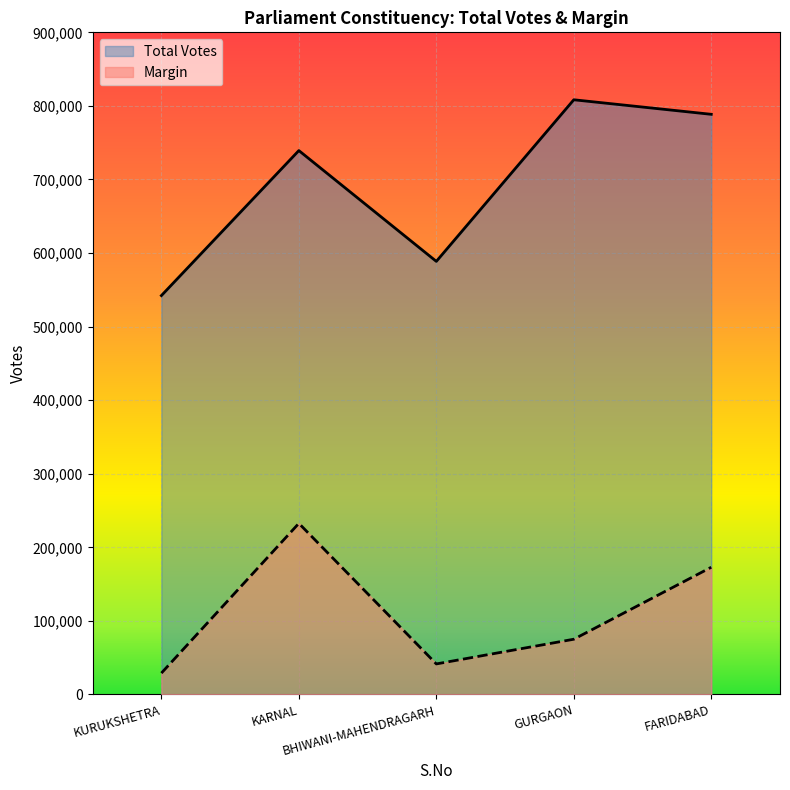

Where is the first local minimum for Margin?

BHIWANI-MAHENDRAGARH